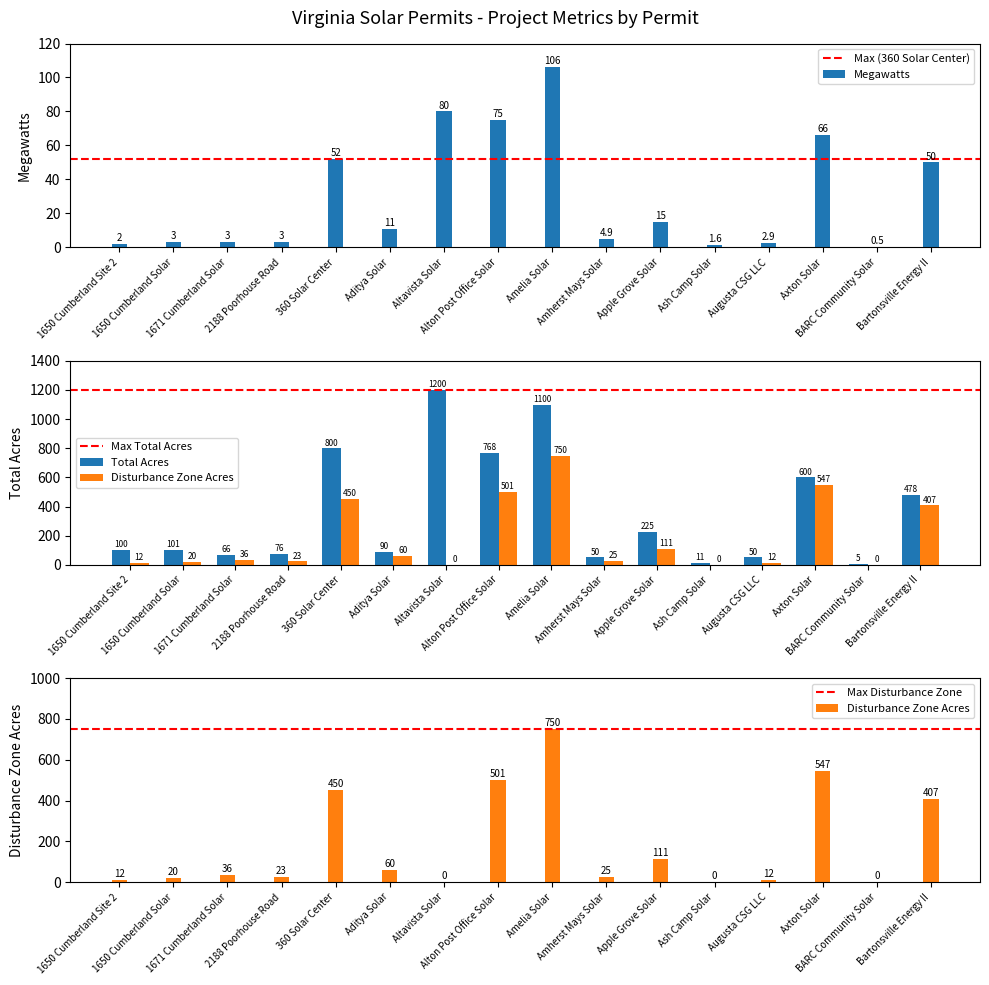

Reading left to right, what are all the values shown in this chart?

Megawatts: 2.0	3.0	3.0	3.0	52.0	11.0	80.0	75.0	106.0	4.9	15.0	1.6	2.9	66.0	0.5	50.0
Total Acres: 100.0	101.0	66.0	76.0	800.0	90.0	1200.0	768.0	1100.0	50.0	225.0	11.0	50.0	600.0	5.0	478.0
Disturbance Zone Acres: 12.0	20.0	36.0	23.0	450.0	60.0	0.0	501.0	750.0	25.0	111.0	0.0	12.0	547.0	0.0	407.0